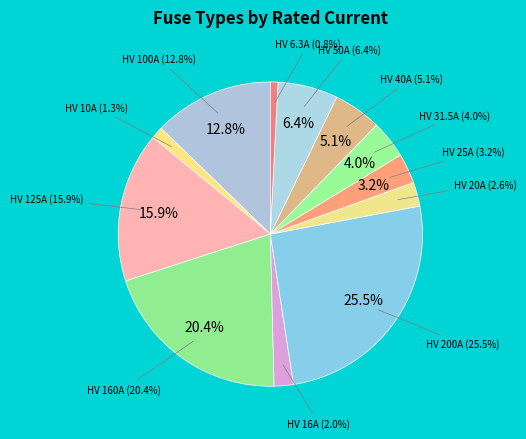

What percentage is the HV 6.3A slice, to the nearest percent?

1%